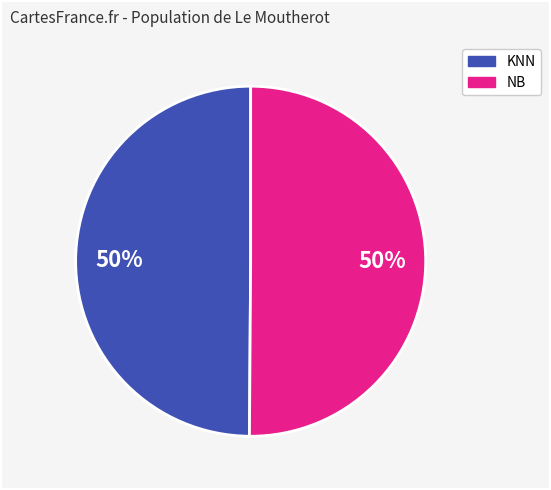

To the nearest percent, what is the average slice percentage?

50%